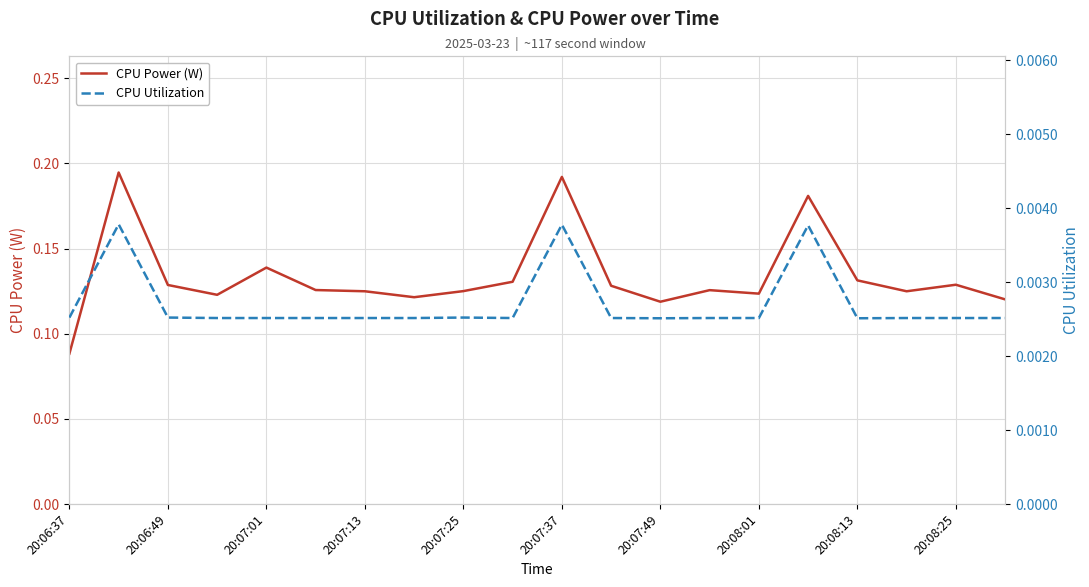

What are all the series names shown in the legend?

CPU Power (W), CPU Utilization